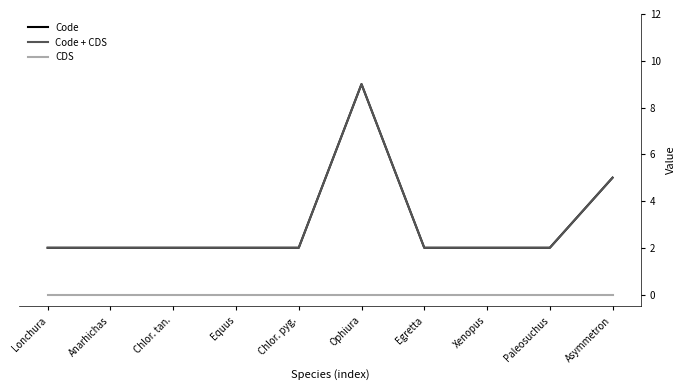

Rank the categories by CDS value from highest to lowest.

Lonchura, Anarhichas, Chlor. tan., Equus, Chlor. pyg., Ophiura, Egretta, Xenopus, Paleosuchus, Asymmetron